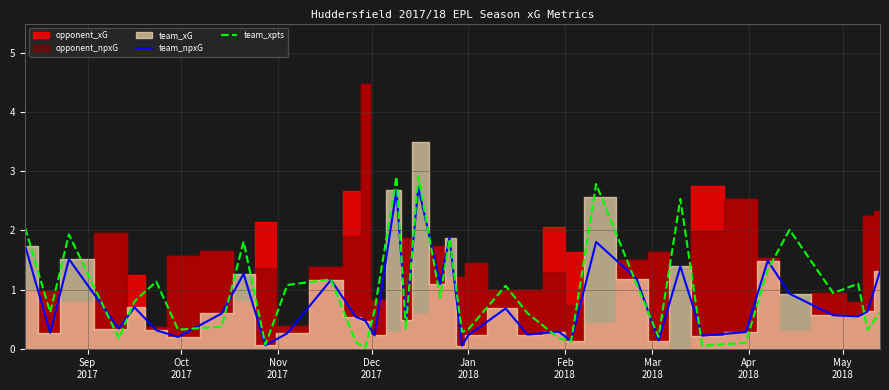

How many lines are shown in the chart?

2